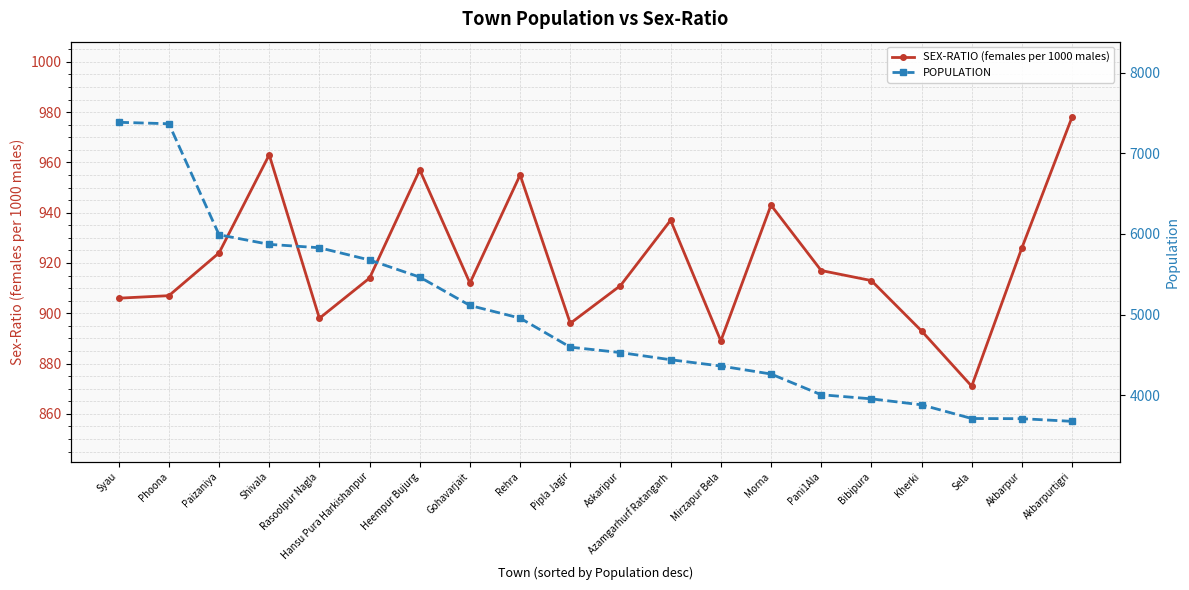

How many values in the SEX-RATIO (females per 1000 males) series exceed 914?

9